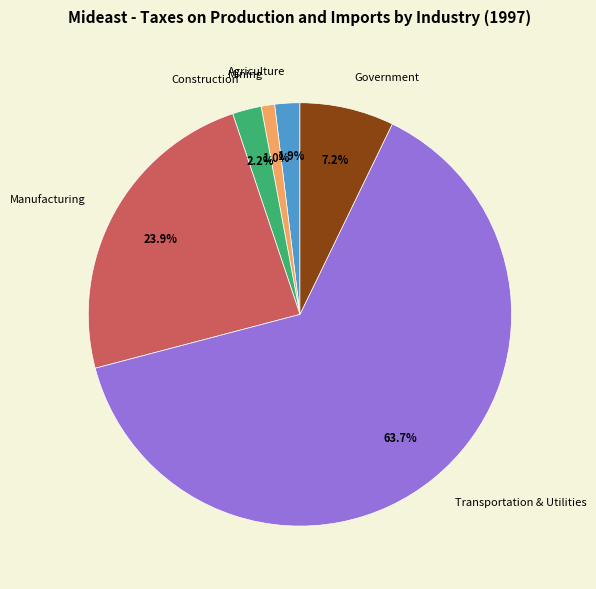

Which category has the smallest portion of the pie?

Mining